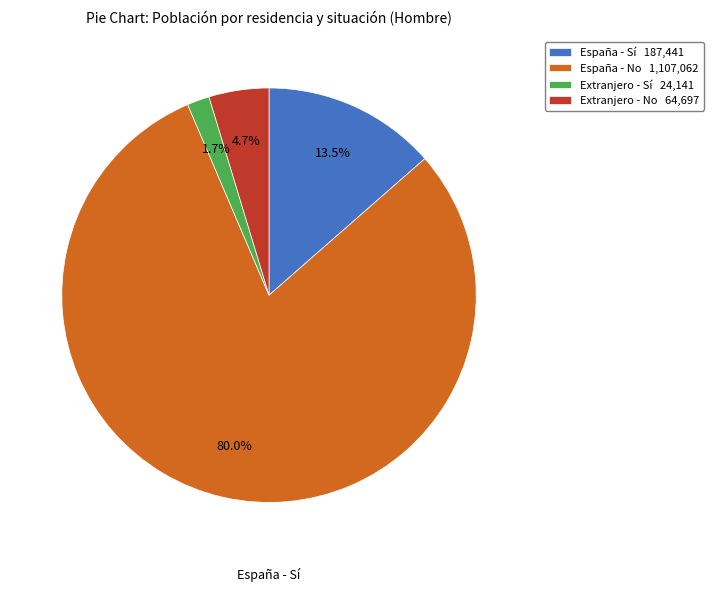

Is there a majority slice in this chart?

Yes